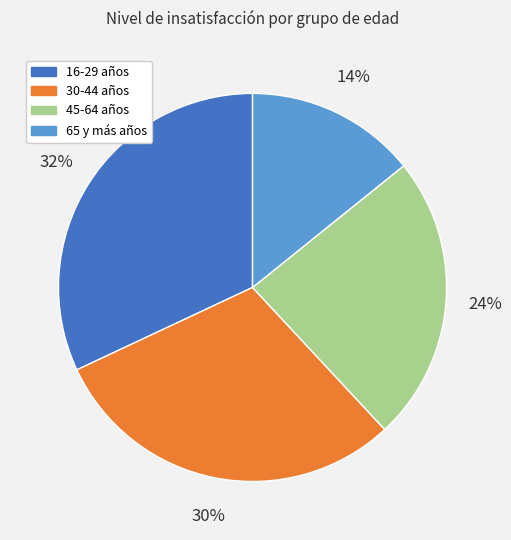

To the nearest percent, what percentage of the pie is 16-29 años?

32%